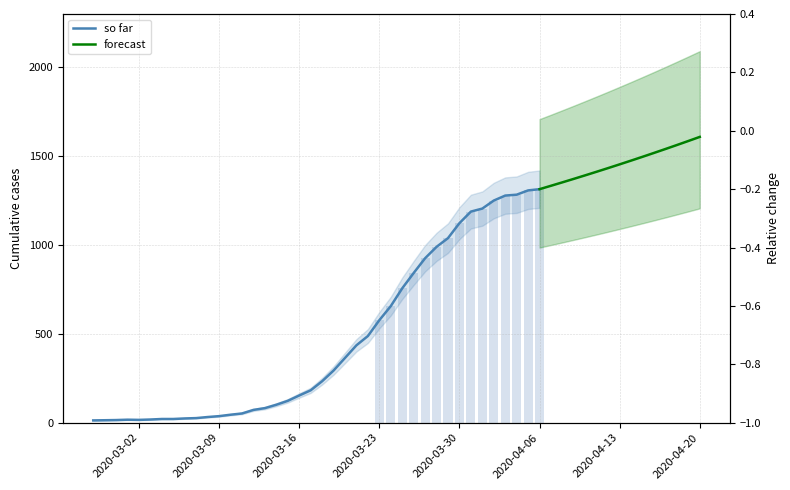

Count the number of values greater than 233.

19